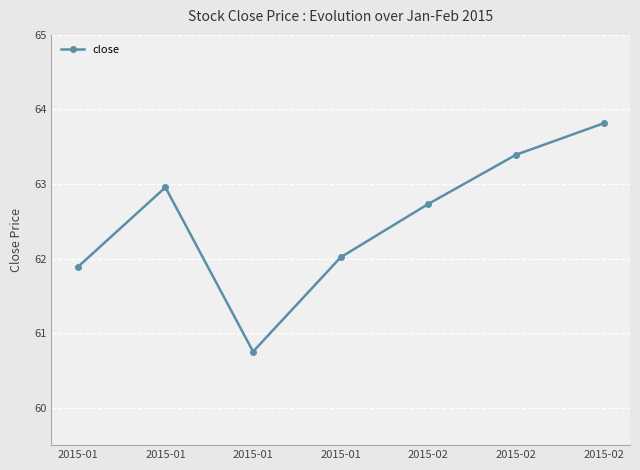

At which label does the data first exceed 62?

2015-01